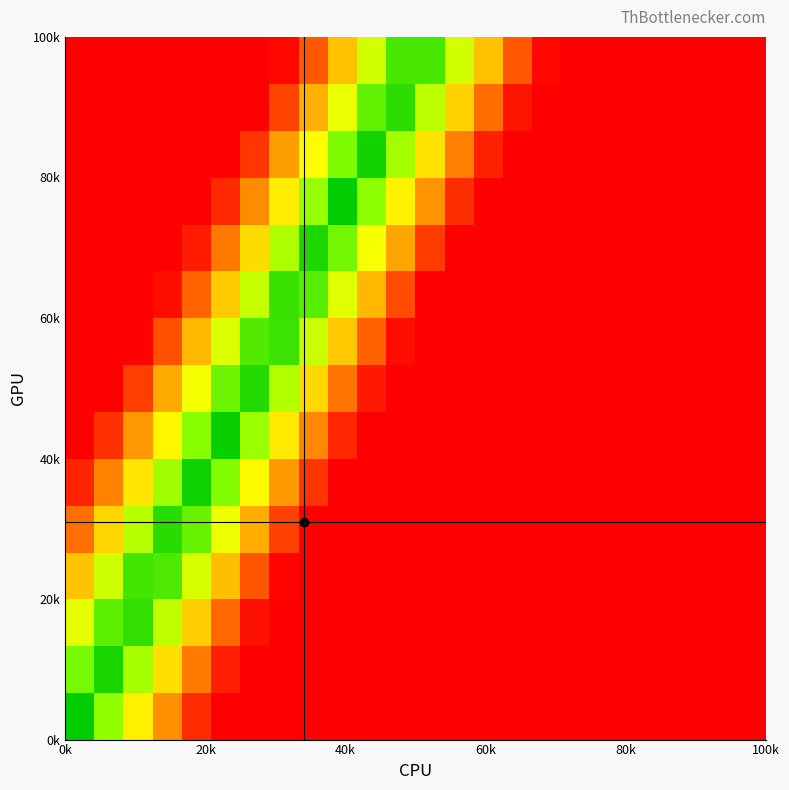

How many data points does each series have?

24